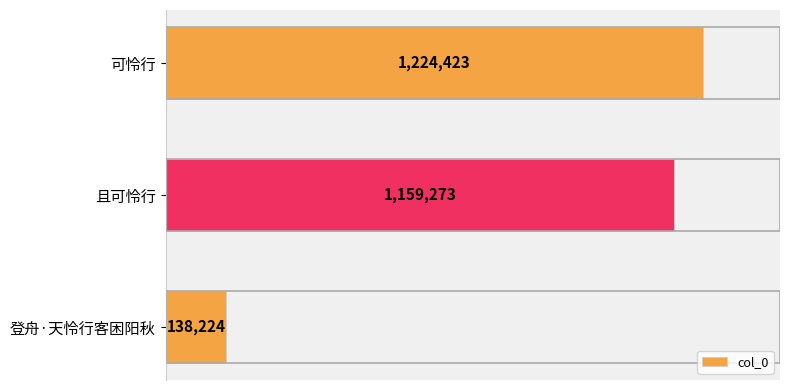

Rank the categories by value from highest to lowest.

可怜行, 且可怜行, 登舟·天怜行客困阳秋